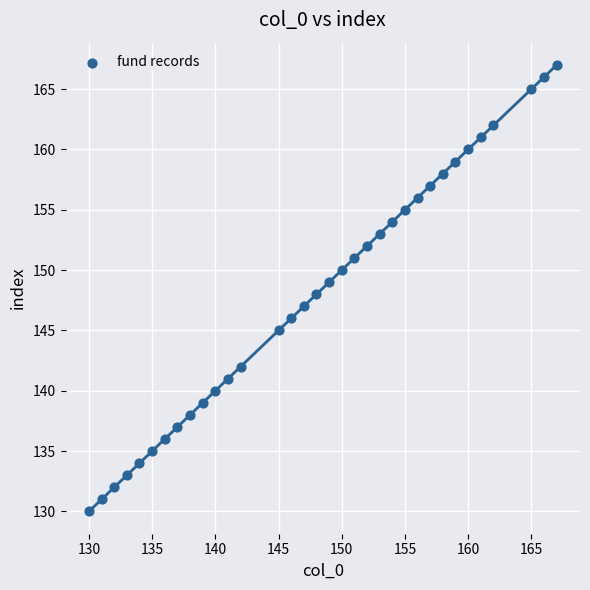

What is the range of Y values (max minus min)?

37